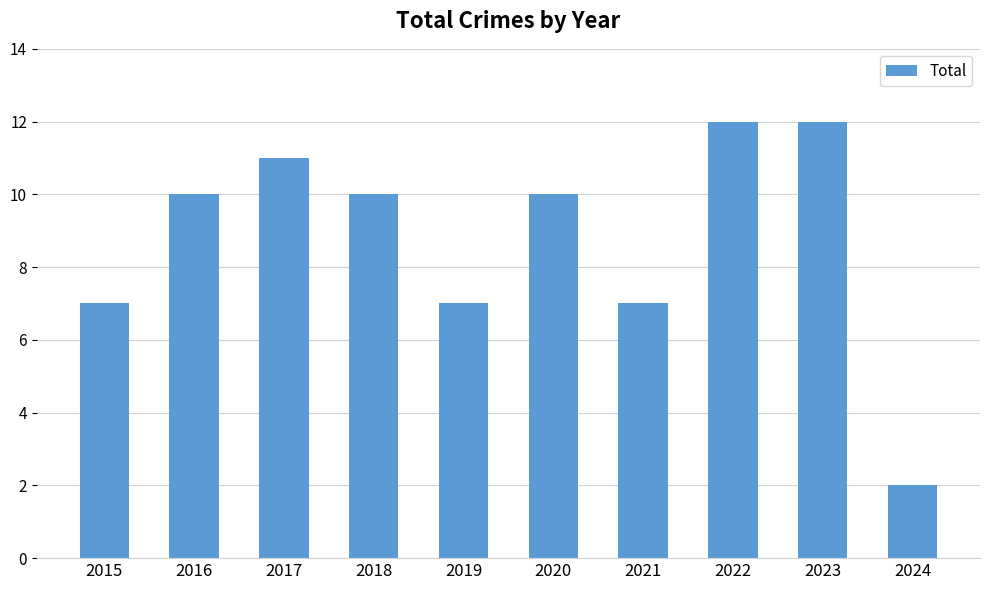

How many values are between 7 and 11?

7